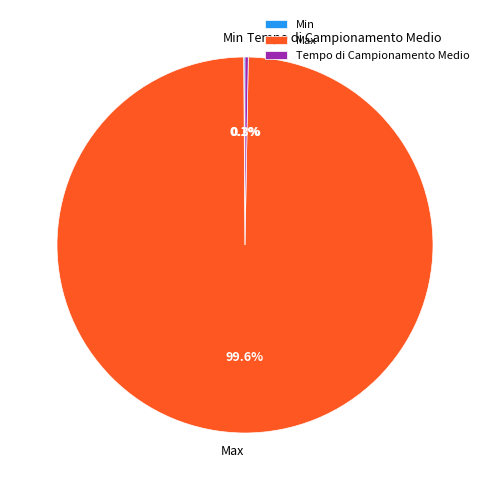

Which slice is the largest?

Max